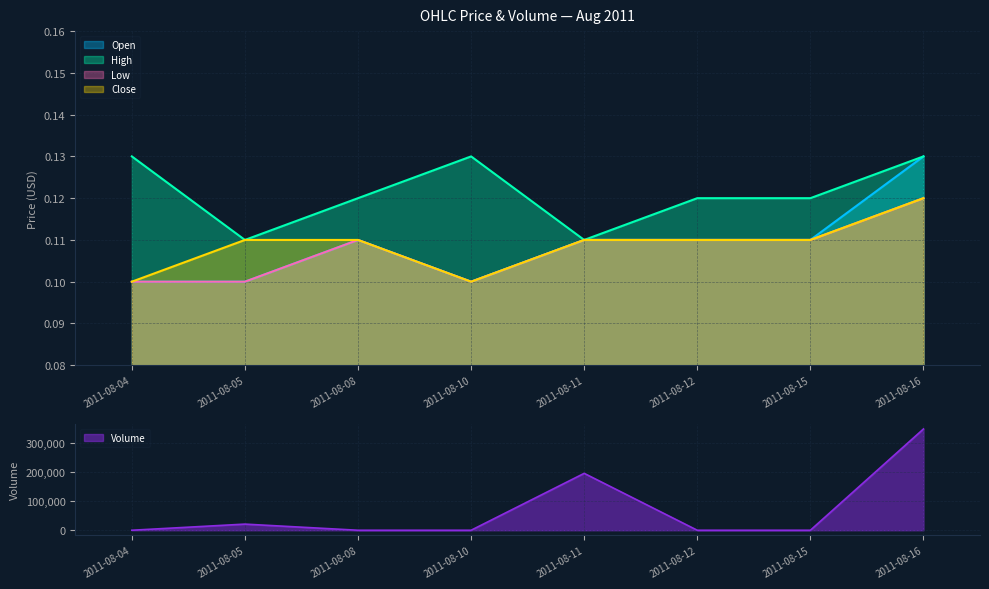

List the labels in order of Open value, largest first.

2011-08-16, 2011-08-08, 2011-08-11, 2011-08-12, 2011-08-15, 2011-08-04, 2011-08-05, 2011-08-10